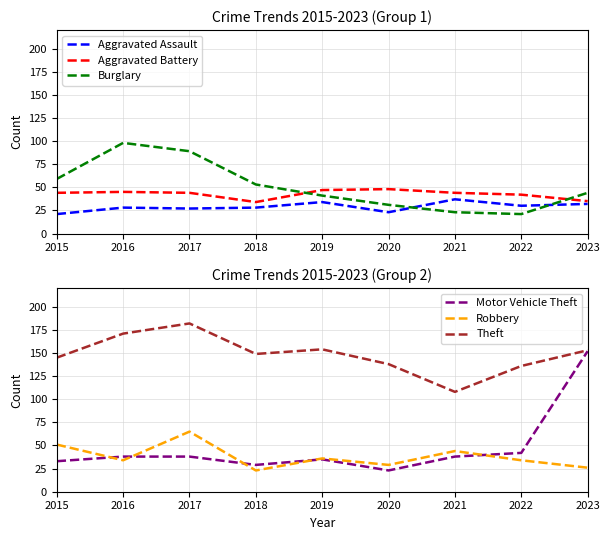

What is the value of the Robbery point at the 3rd from the left?

65